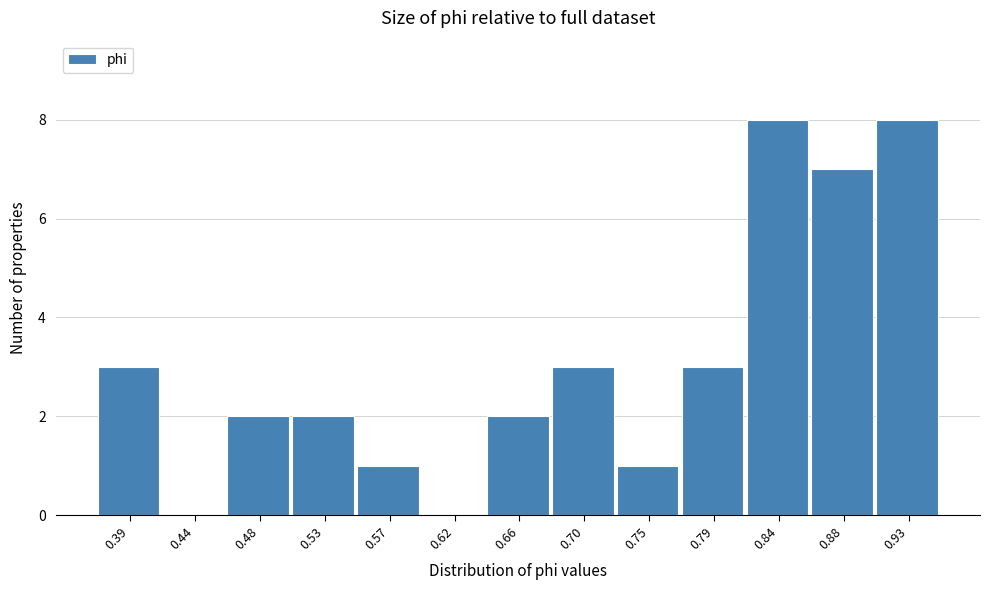

Reading left to right, what are all the values shown in this chart?

0.39=3	0.44=0	0.48=2	0.53=2	0.57=1	0.62=0	0.66=2	0.70=3	0.75=1	0.79=3	0.84=8	0.88=7	0.93=8